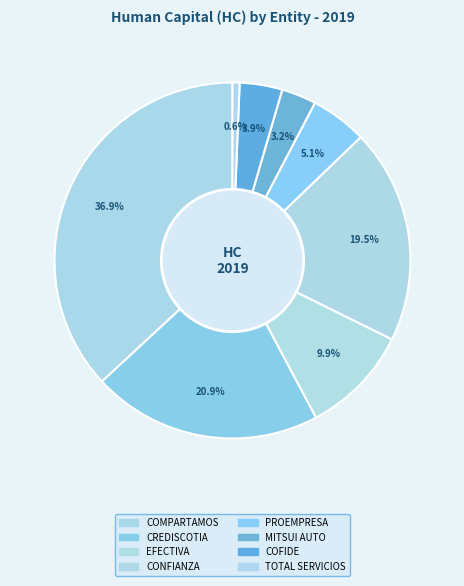

To the nearest percent, what is the average slice percentage?

12%